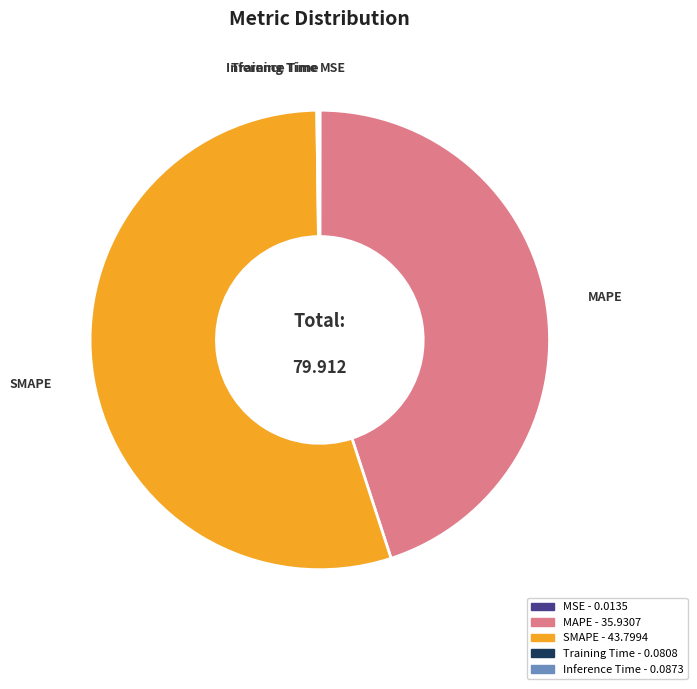

Does MAPE - 35.9307 represent more than half of the total?

No